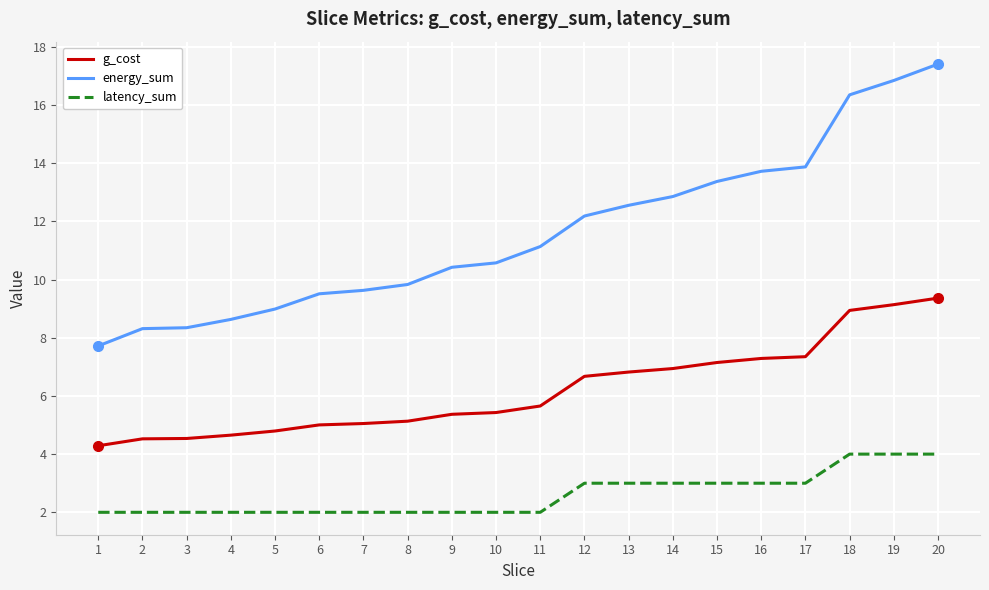

At which label is energy_sum closest to 12?

12